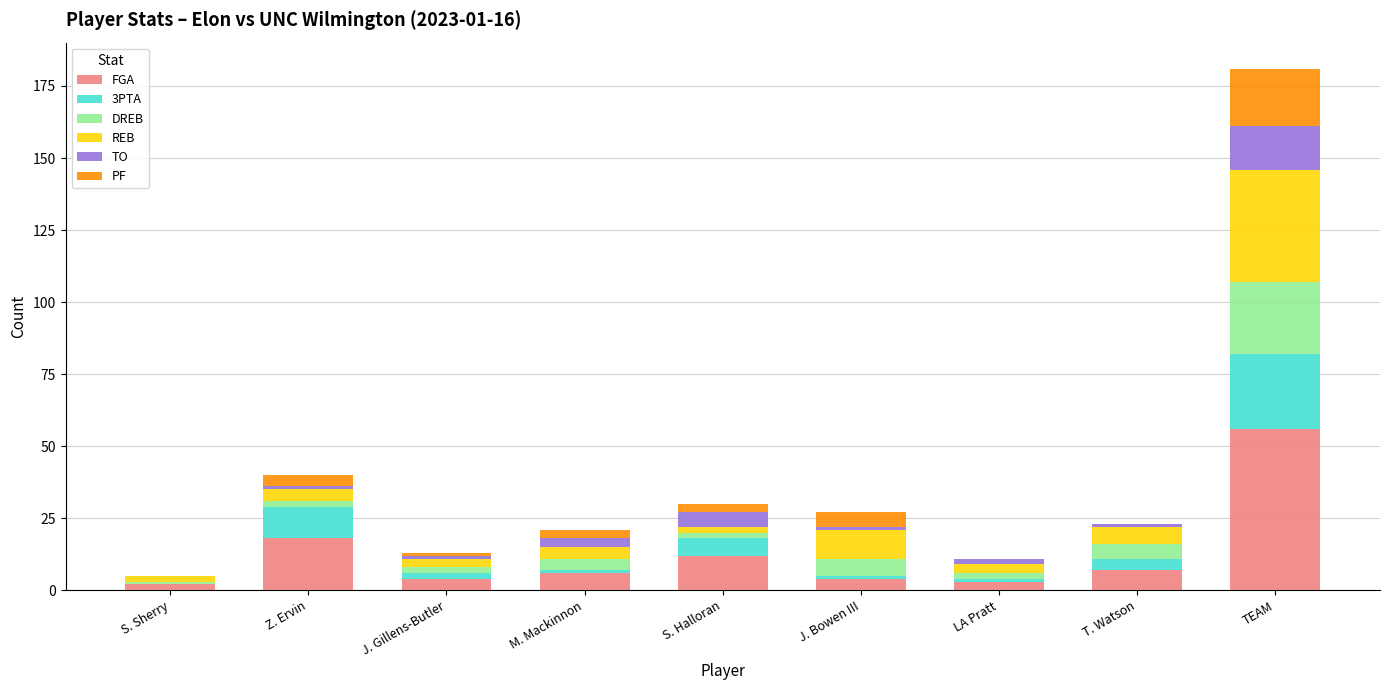

Are the bars grouped side by side (vs. stacked)?

No